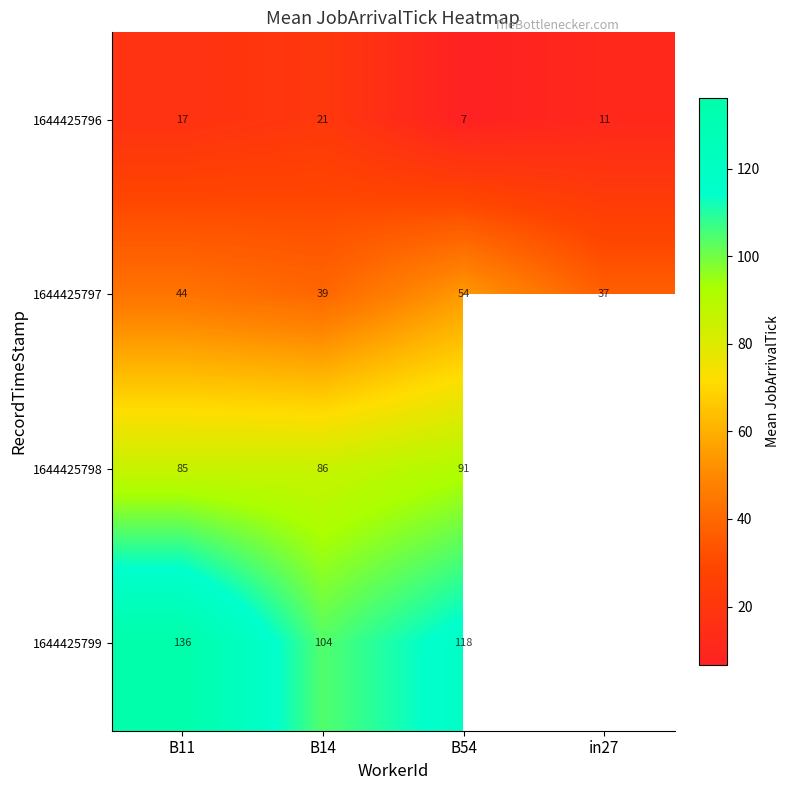

How many data points in 1644425797 are less than 44?

2